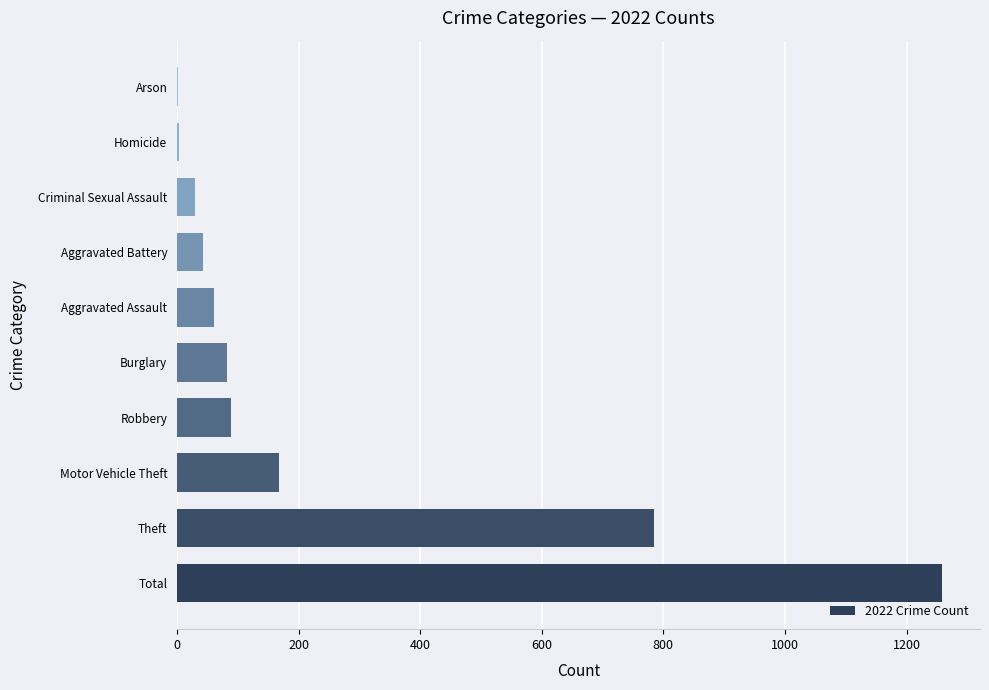

Count the number of categories in the chart.

10